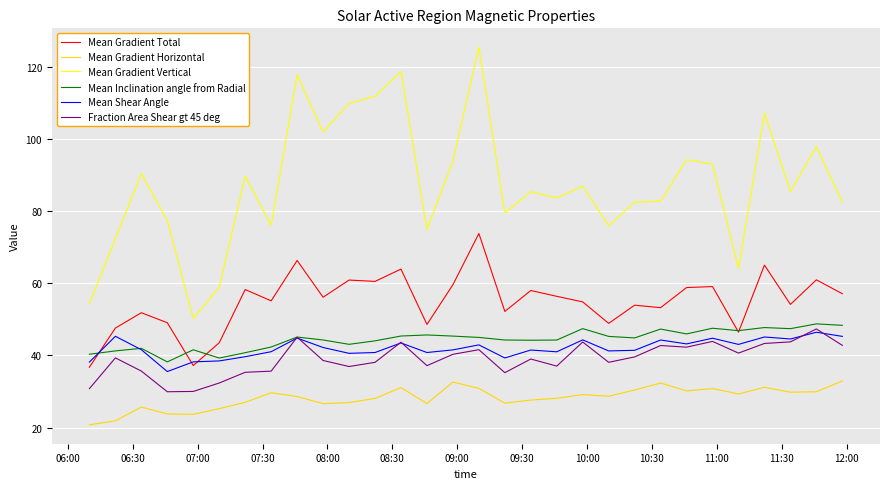

How many lines are shown in the chart?

6